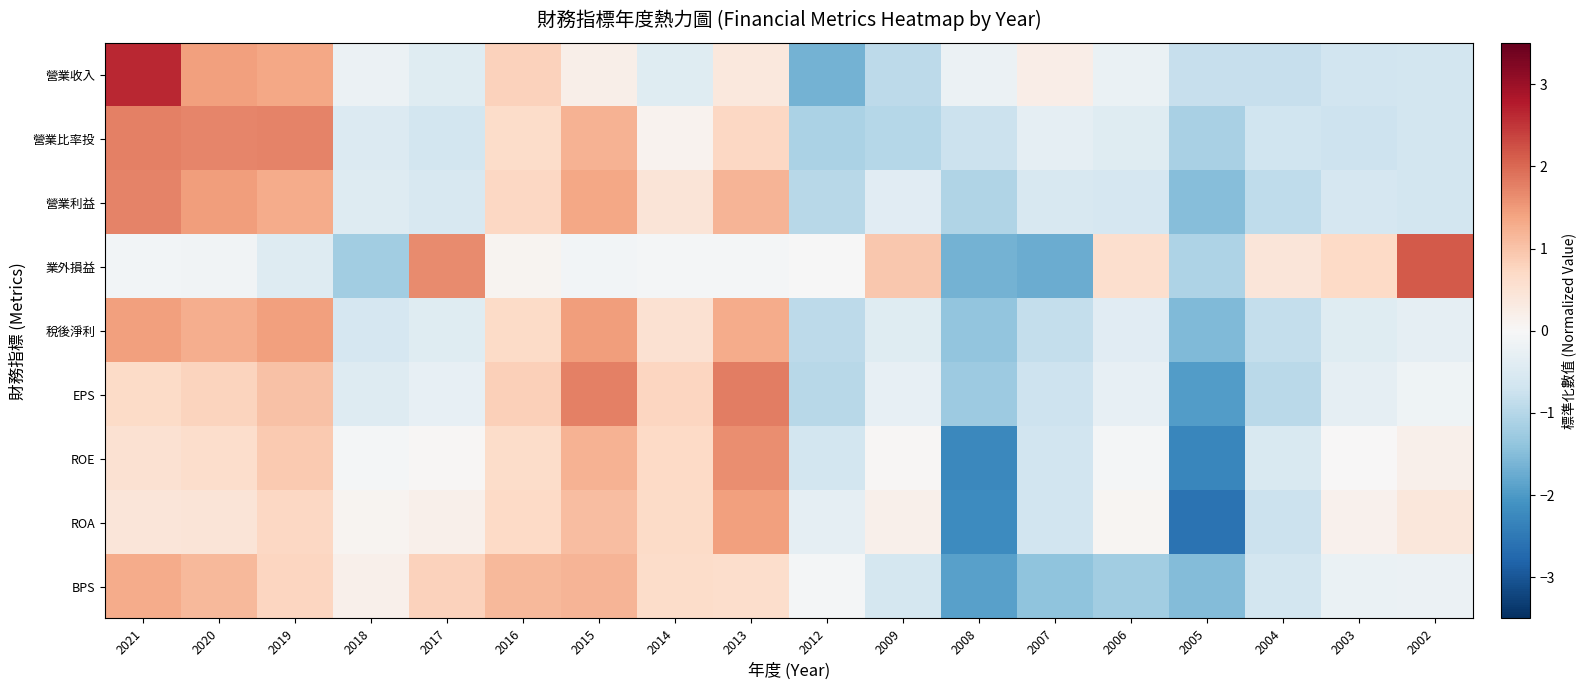

Which series has the widest spread of values?

營業收入